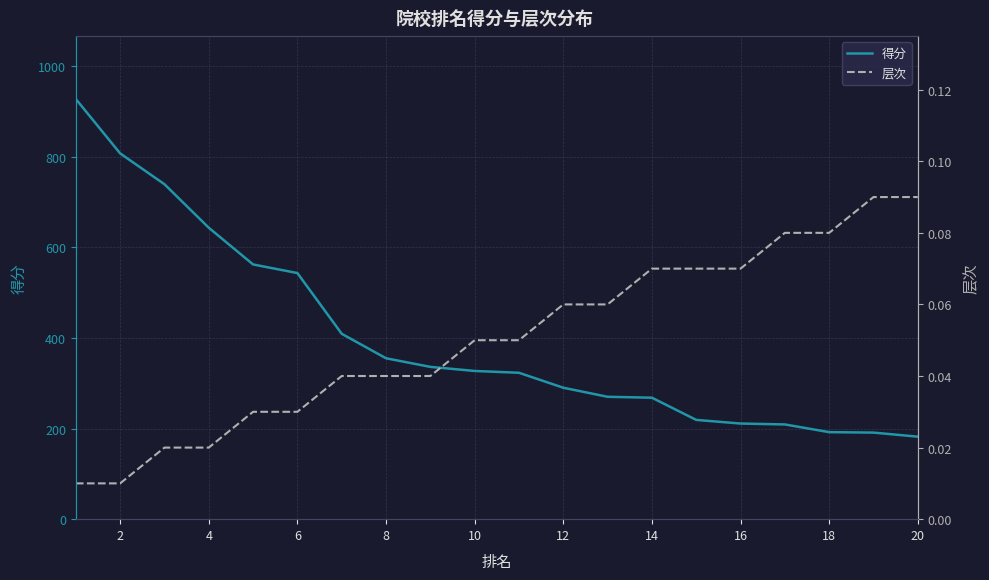

At how many categories does at least one series exceed 858?

1